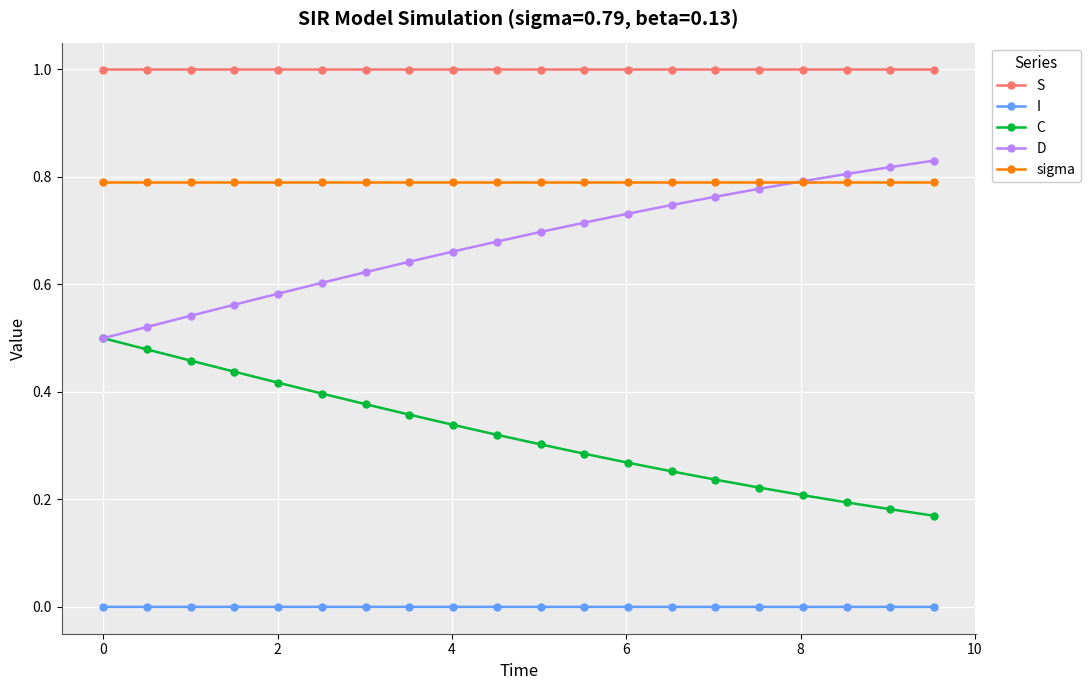

How many intersections are there between D and sigma?

1